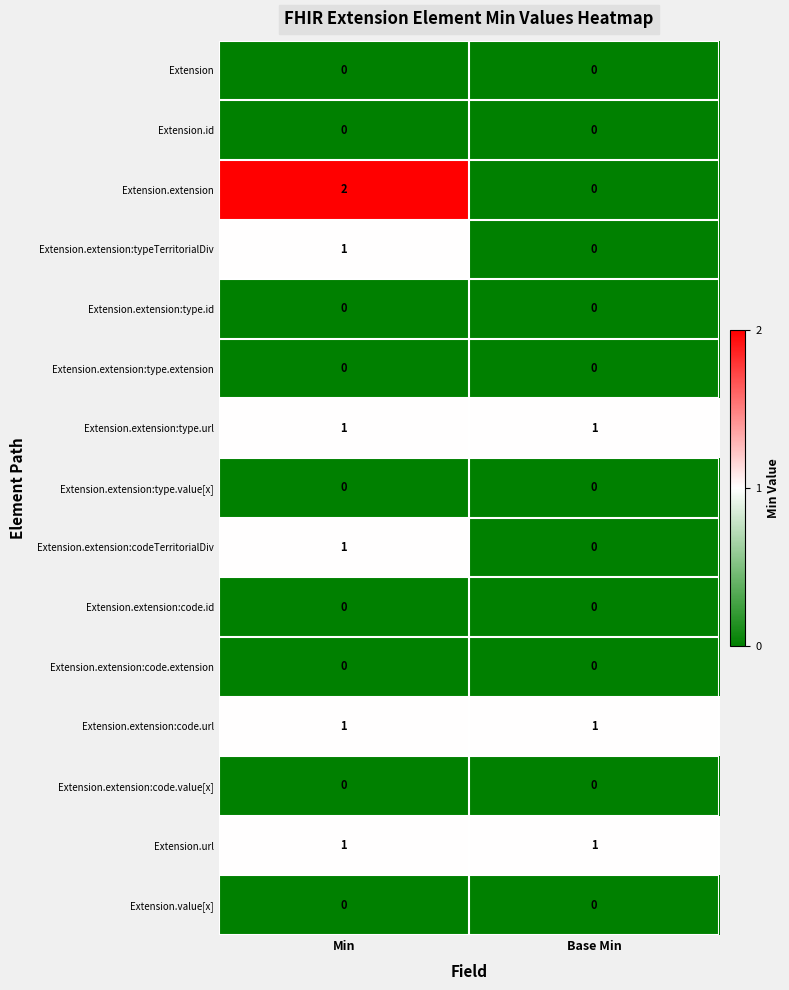

What is the total value across all series at Base Min?

3